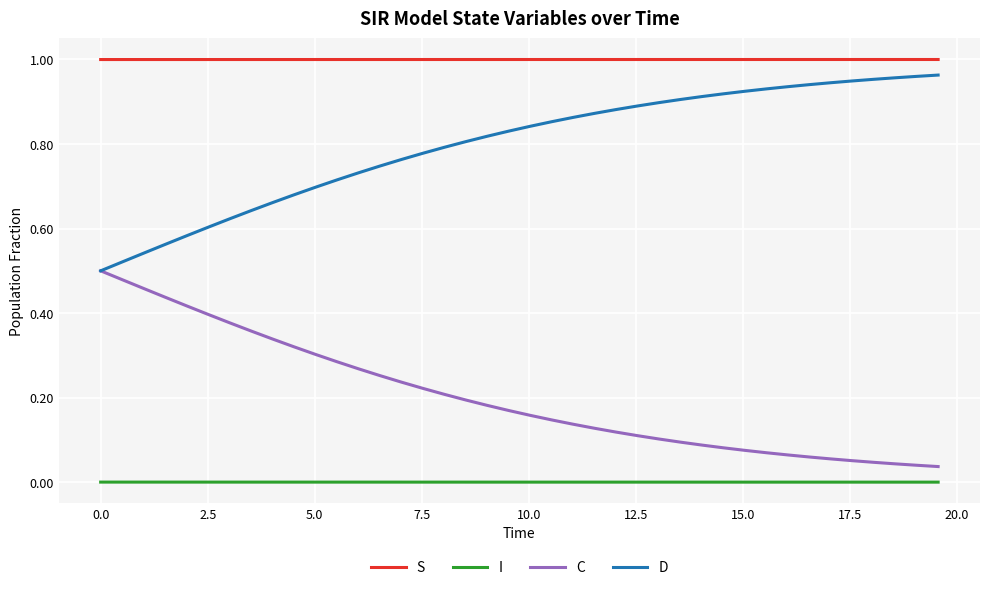

What is the sum of all C values?

8.1